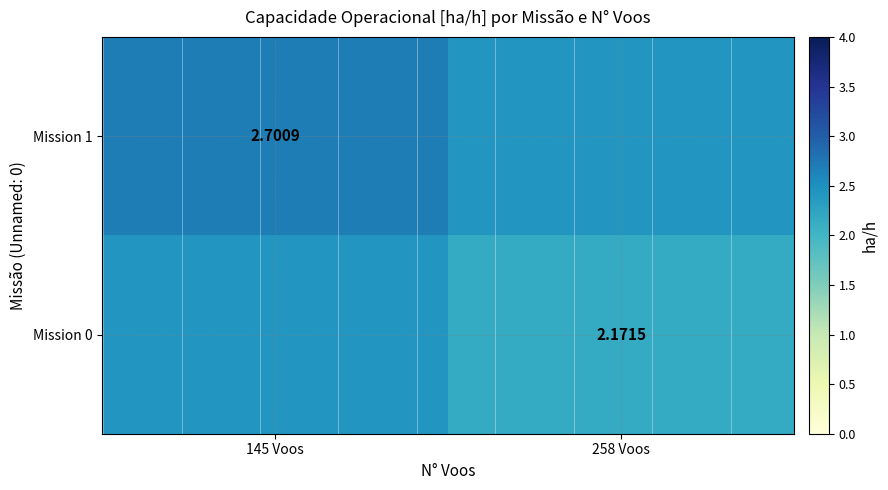

What is the approximate value of Mission 1 at 145 Voos?

2.7